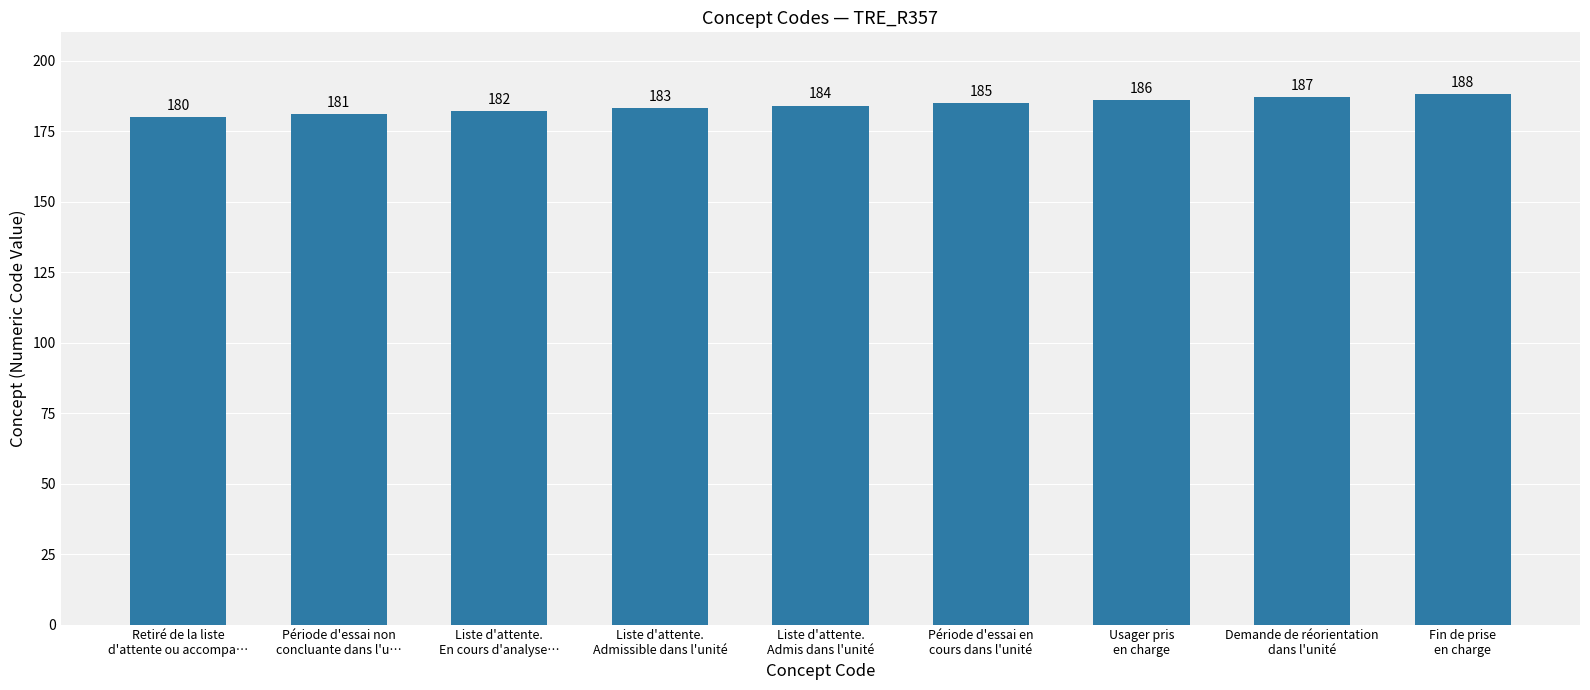

List the labels in order of value, smallest first.

Retiré de la liste
d'attente ou accompa…, Période d'essai non
concluante dans l'u…, Liste d'attente.
En cours d'analyse…, Liste d'attente.
Admissible dans l'unité, Liste d'attente.
Admis dans l'unité, Période d'essai en
cours dans l'unité, Usager pris
en charge, Demande de réorientation
dans l'unité, Fin de prise
en charge